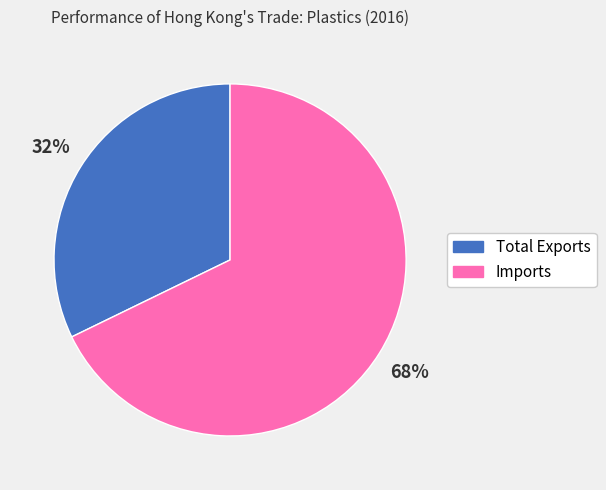

What is the majority slice?

Imports